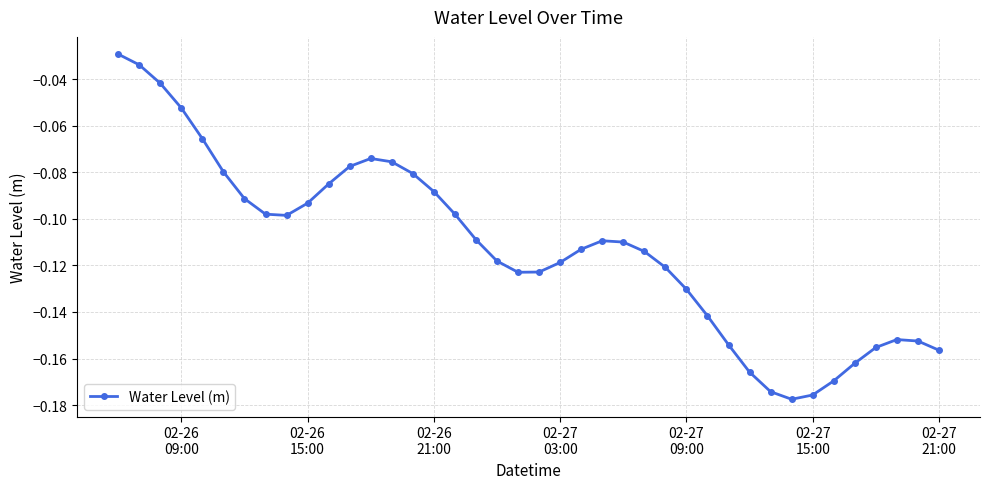

True or false: the data has more than 0 interior local peaks.

True